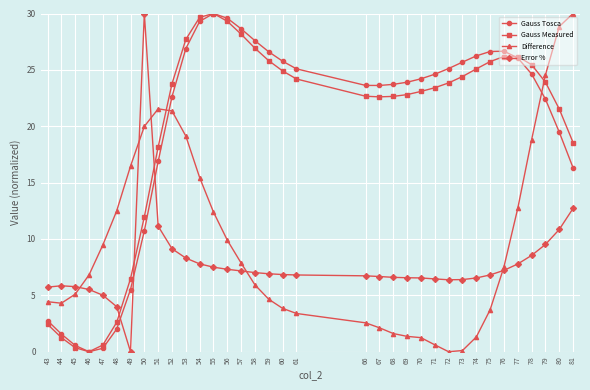

Which series changed the most between 53 and 61?

Difference